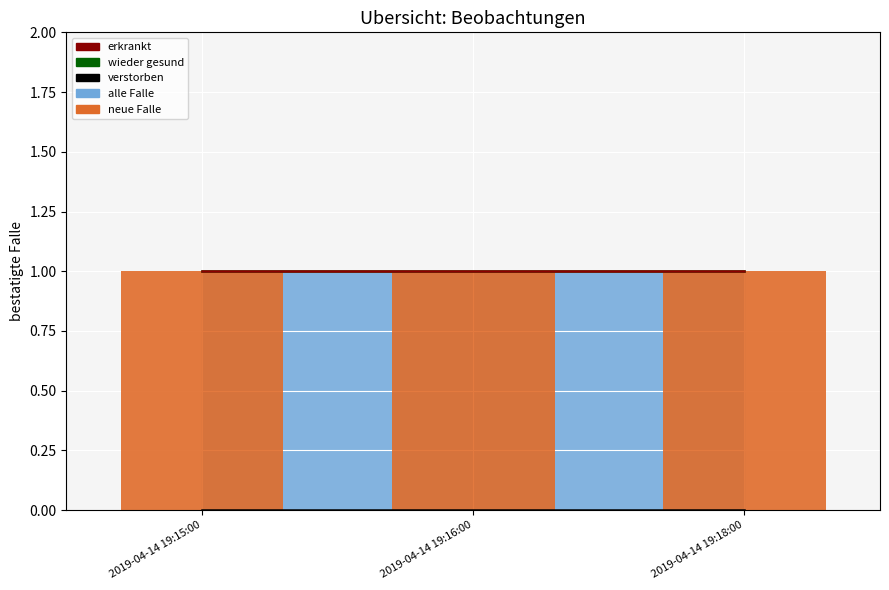

What is the label of the 3rd bar from the left?

2019-04-14 19:18:00